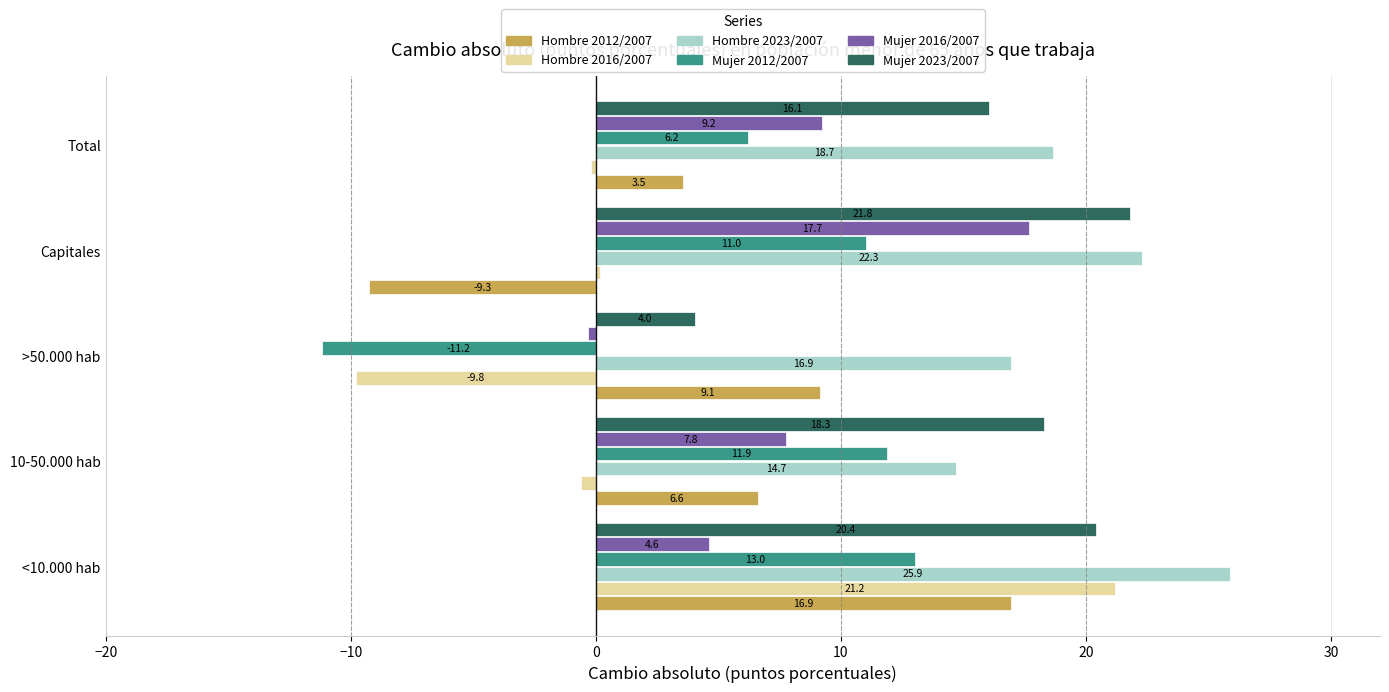

Which series has the largest total across all categories?

Hombre 2023/2007